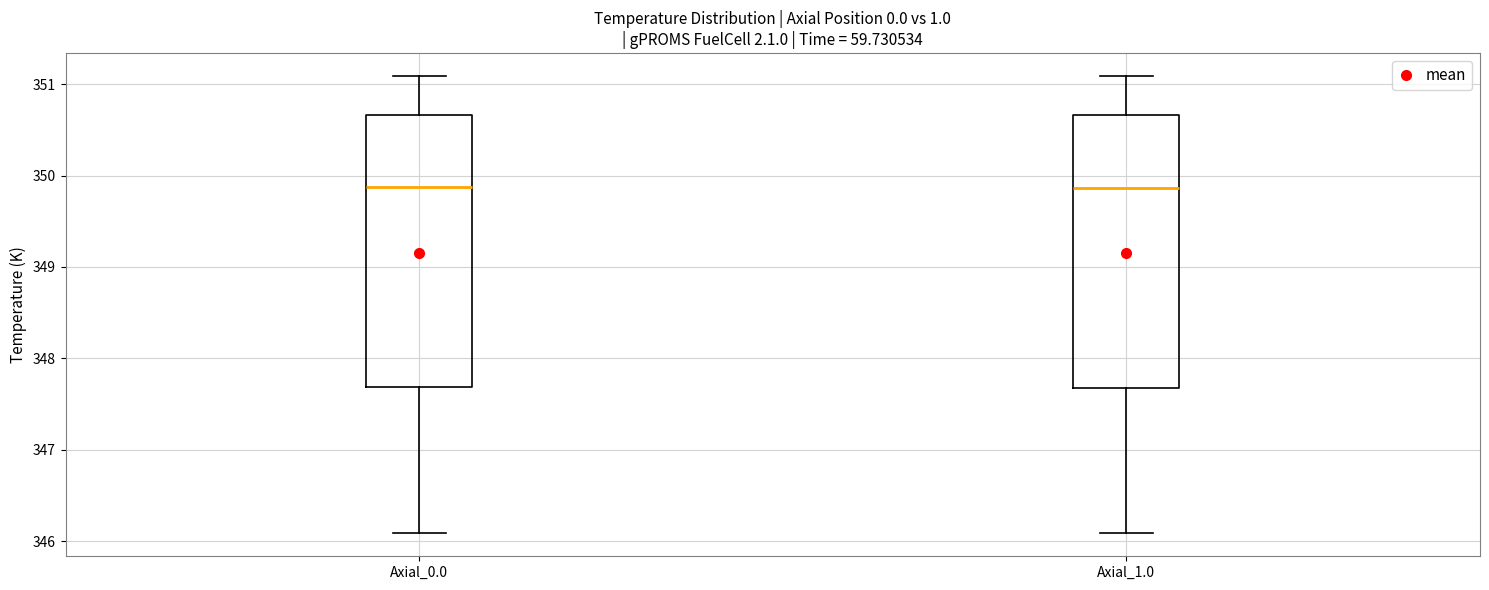

Where does the lower whisker of the box for Axial_0.0 end on the y-axis? The values are not printed on the chart, so give them approximately, as read against the axis.

346.1